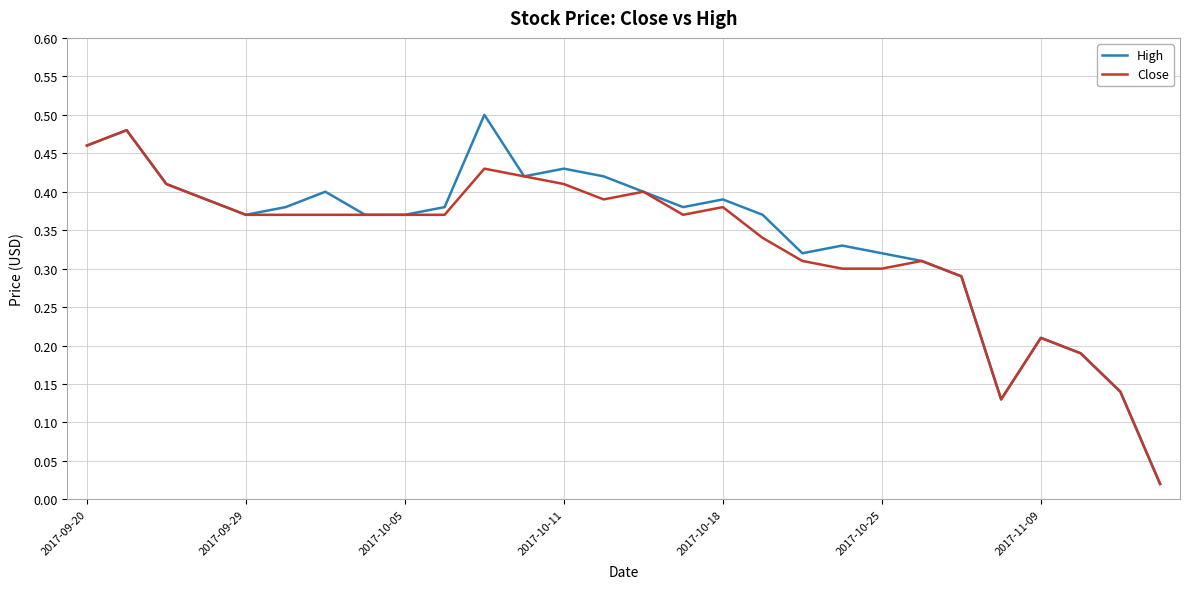

Which series has the widest spread of values?

High